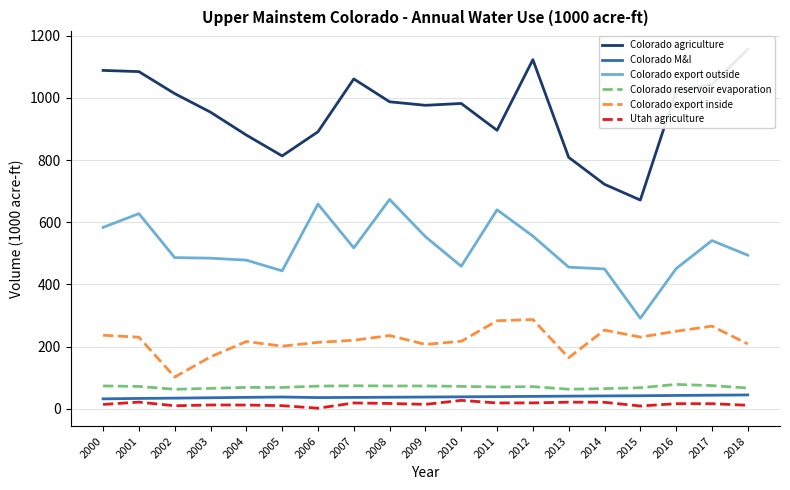

Where is the first local maximum for Colorado reservoir evaporation?

2004